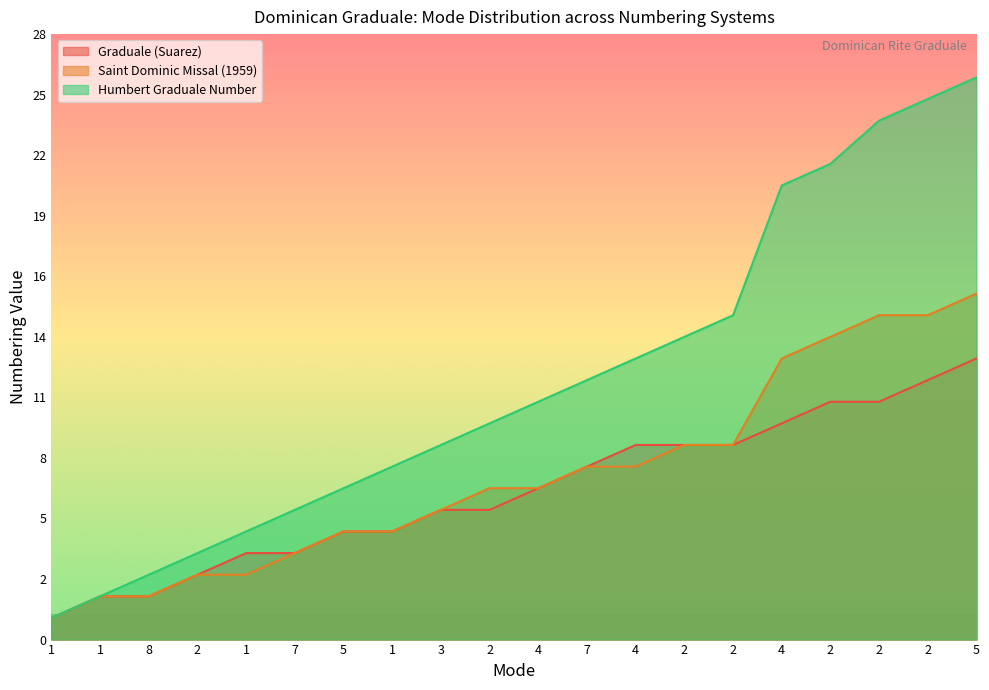

At 2, list the series in order from smallest to largest.

Graduale (Suarez), Saint Dominic Missal (1959), Humbert Graduale Number